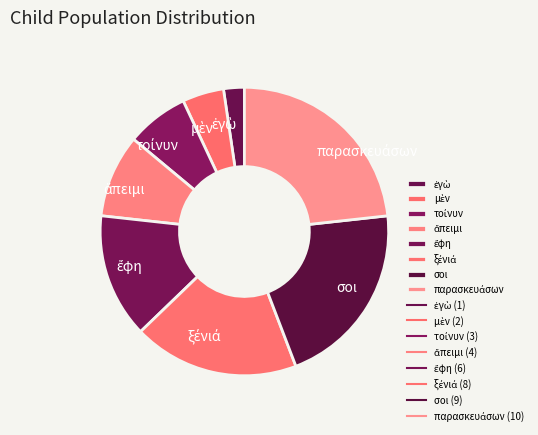

Is there a majority slice in this chart?

No